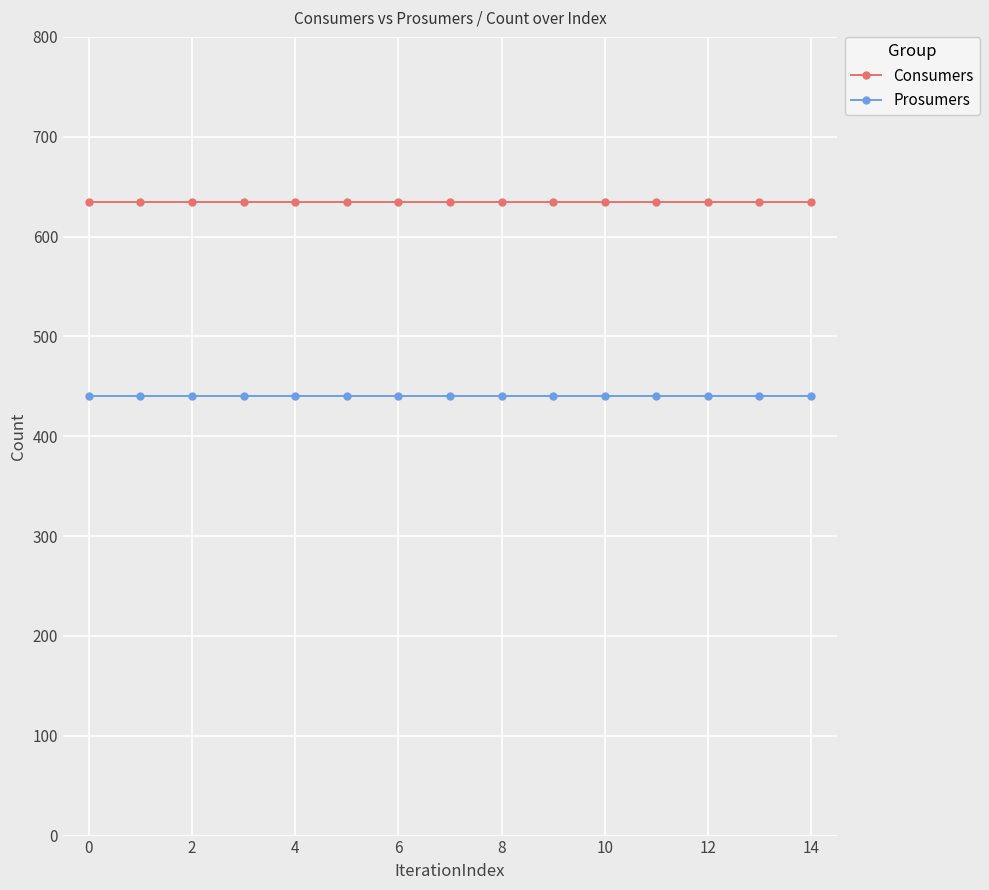

What is the sum of all Consumers values?

9525